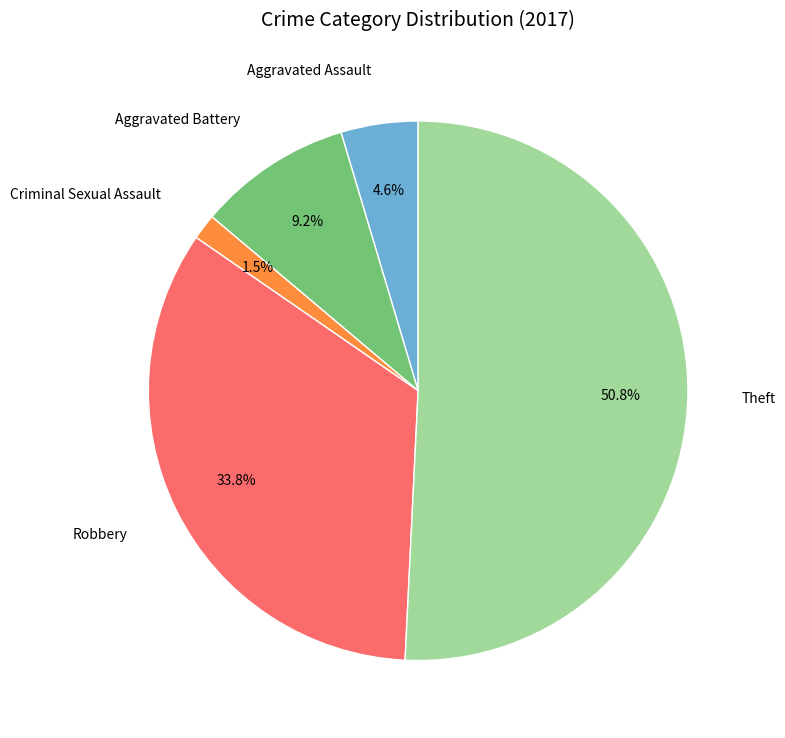

Is Aggravated Assault the majority of the pie?

No